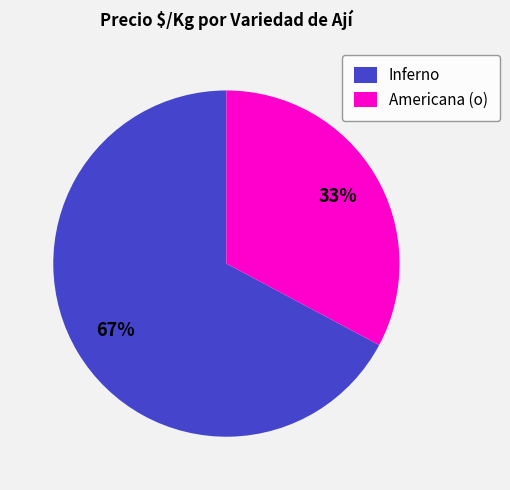

To the nearest percent, what is the average slice percentage?

50%